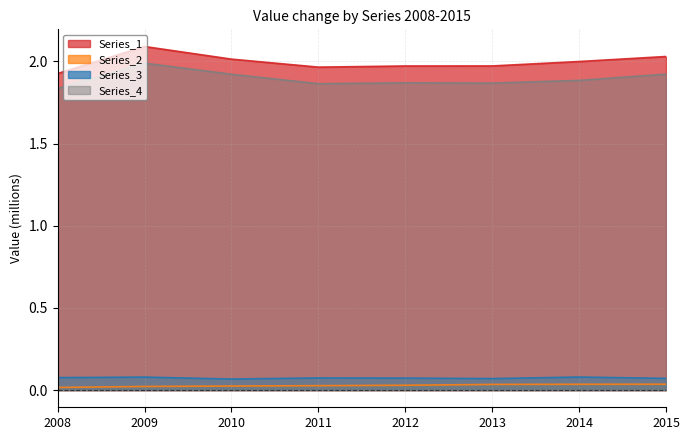

Rank the series at 2011 from highest to lowest value.

Series_1, Series_4, Series_3, Series_2